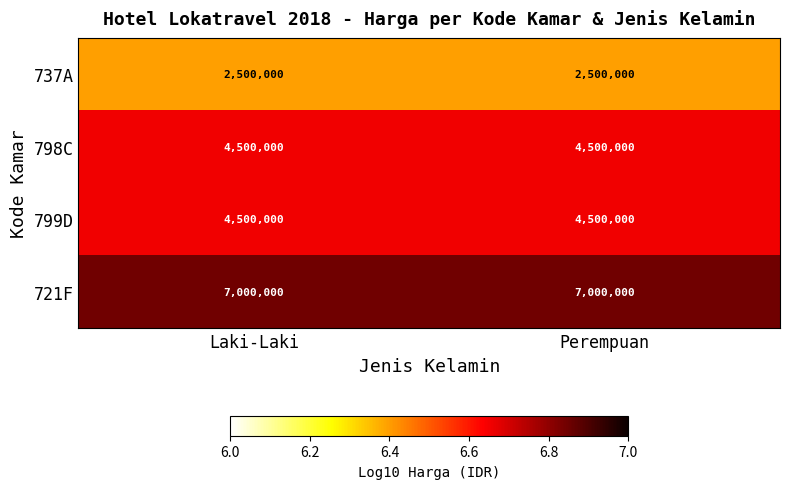

What value does the 799D series have at Laki-Laki?

4500000